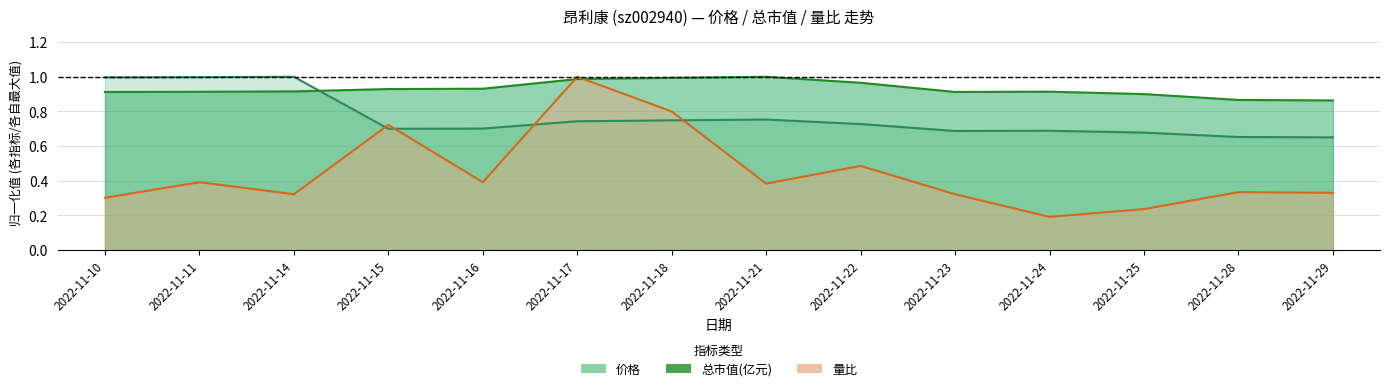

At how many categories does at least one series exceed 0?

14